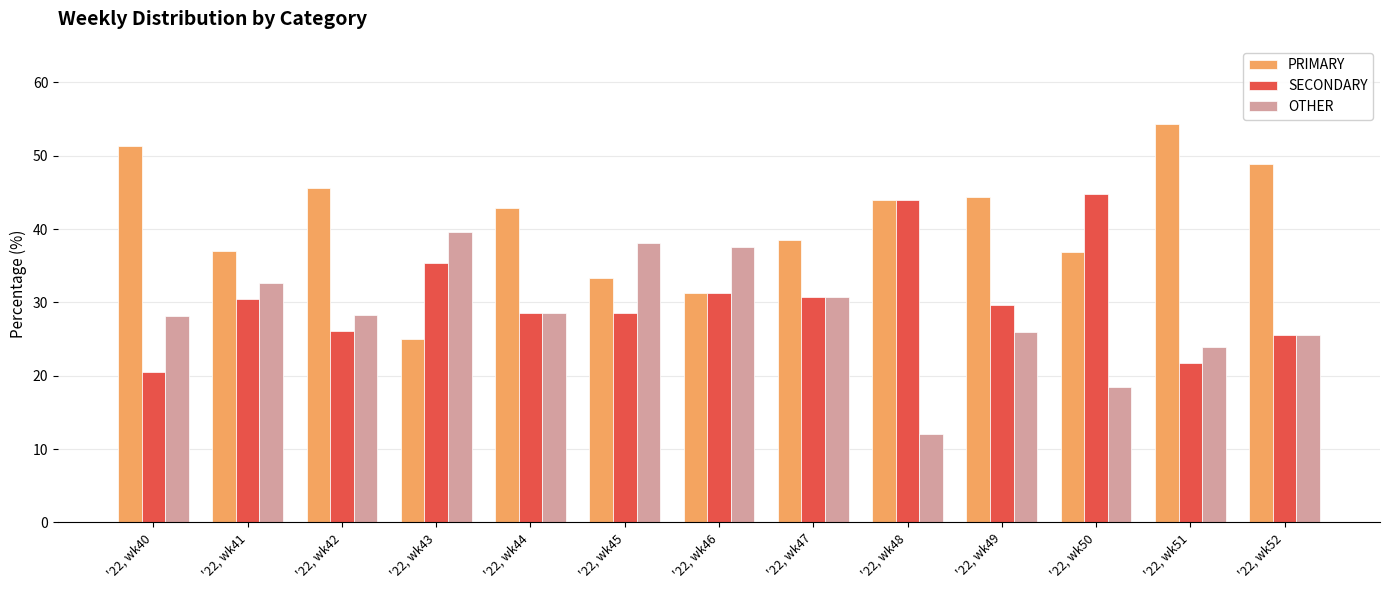

The PRIMARY series shows 54.3 at '22, wk51. True or false?

True